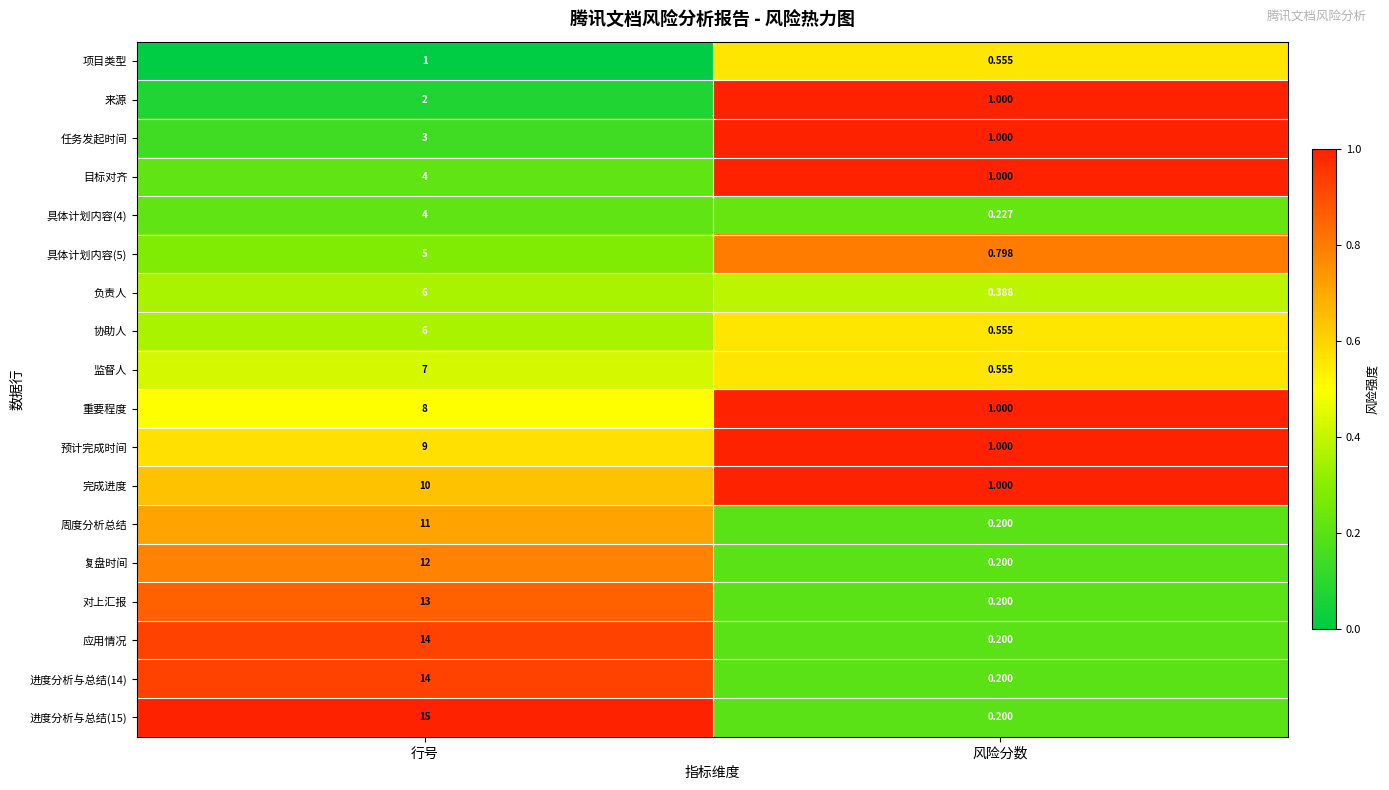

Is the value of 协助人 at 风险分数 greater than the value of 任务发起时间 at 行号?

No